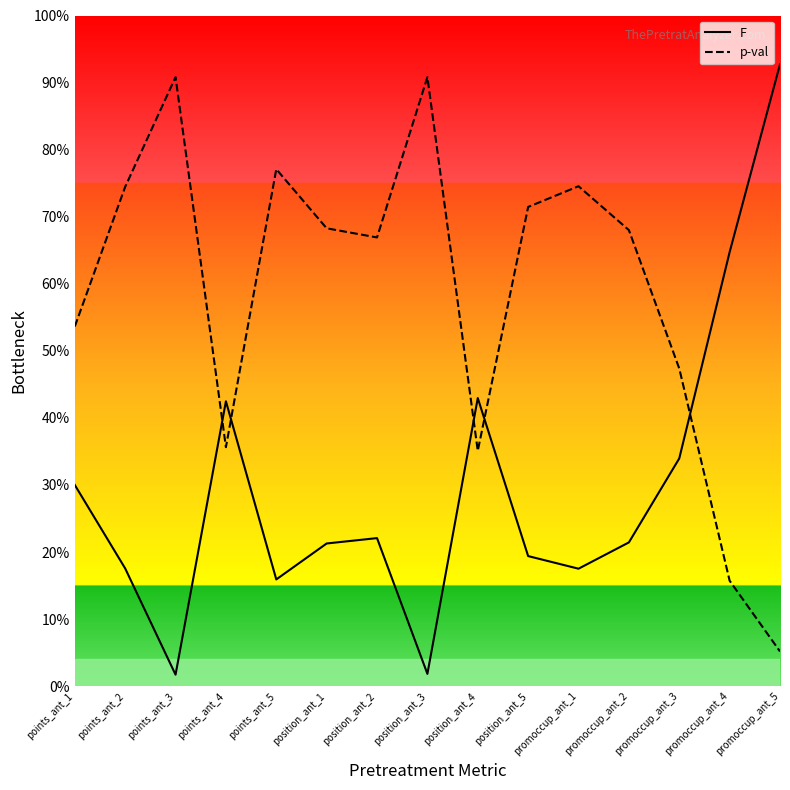

The value of p-val at promoccup_ant_3 is 0.5. True or false?

True